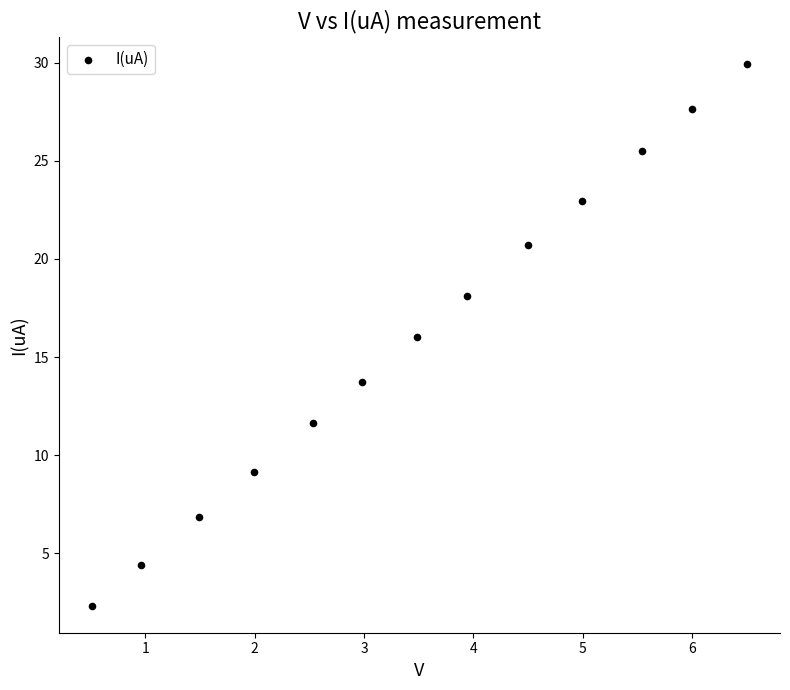

What is the range of Y values (max minus min)?

27.6